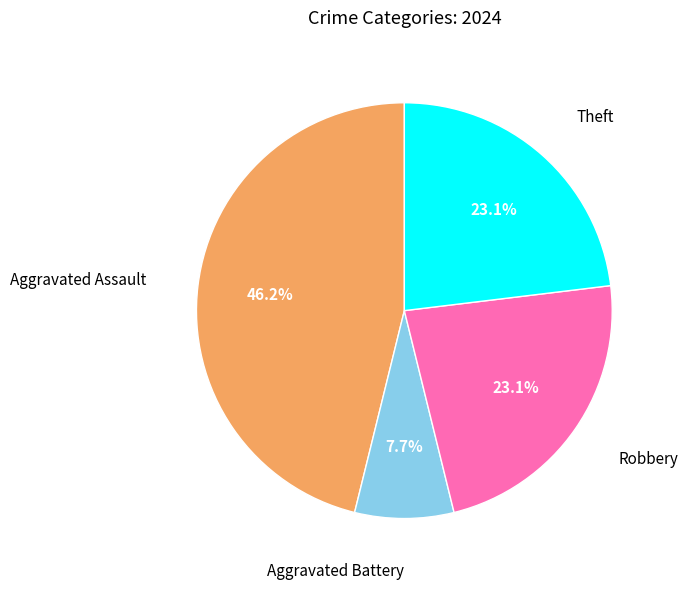

Is there a majority slice in this chart?

No